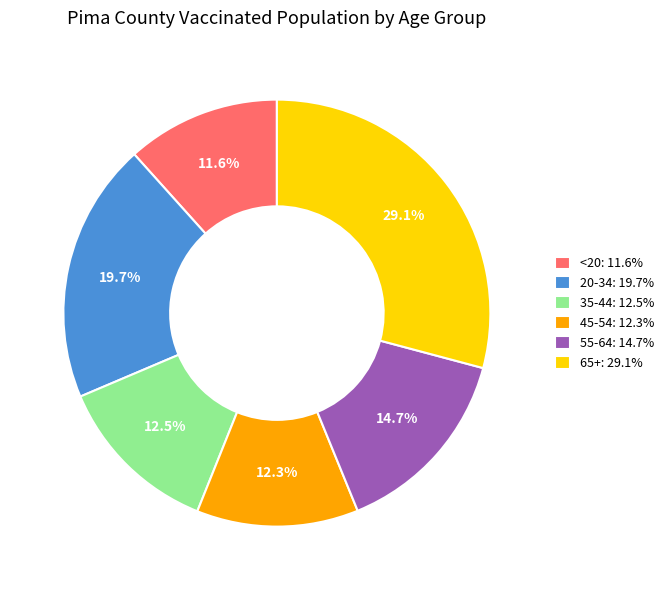

What is the smallest slice in the pie chart?

<20